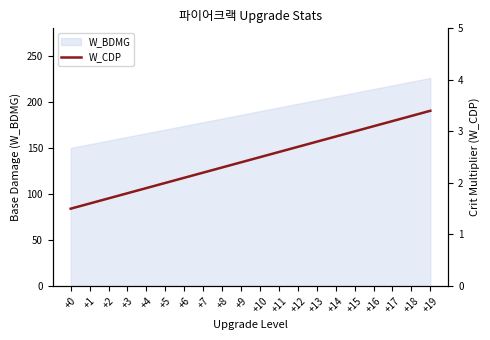

Rank the categories by value from highest to lowest.

+19, +18, +17, +16, +15, +14, +13, +12, +11, +10, +9, +8, +7, +6, +5, +4, +3, +2, +1, +0